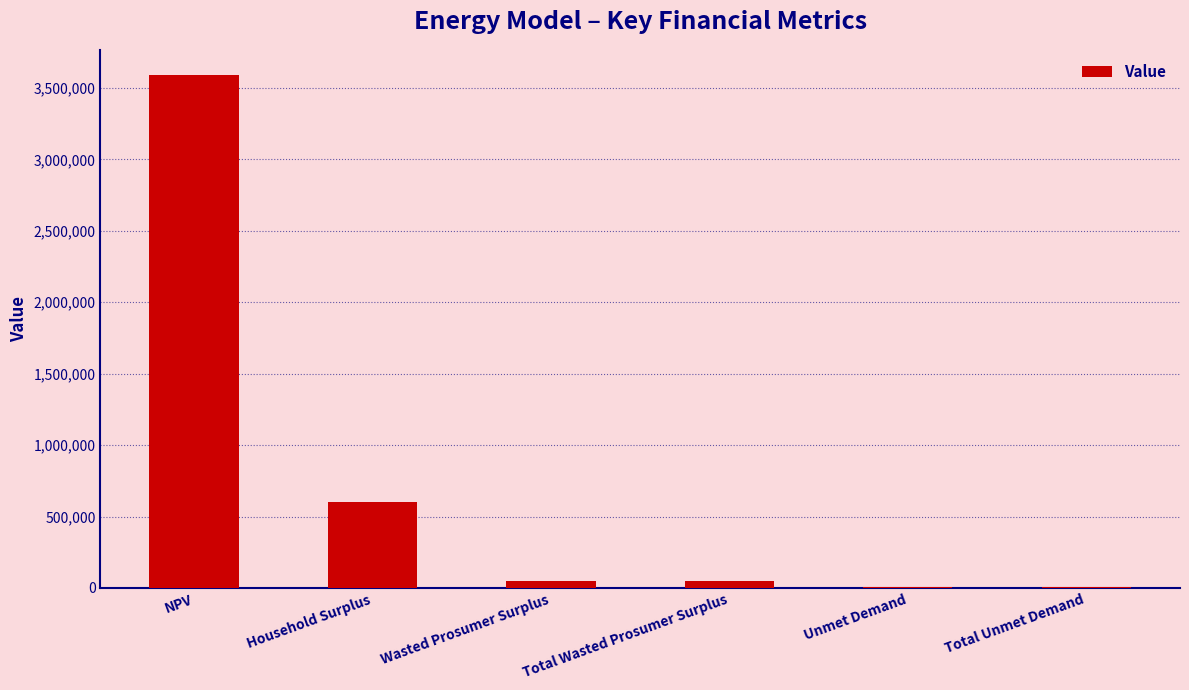

Approximately how many times larger is the value at Household Surplus compared to Total Wasted Prosumer Surplus?

12.4